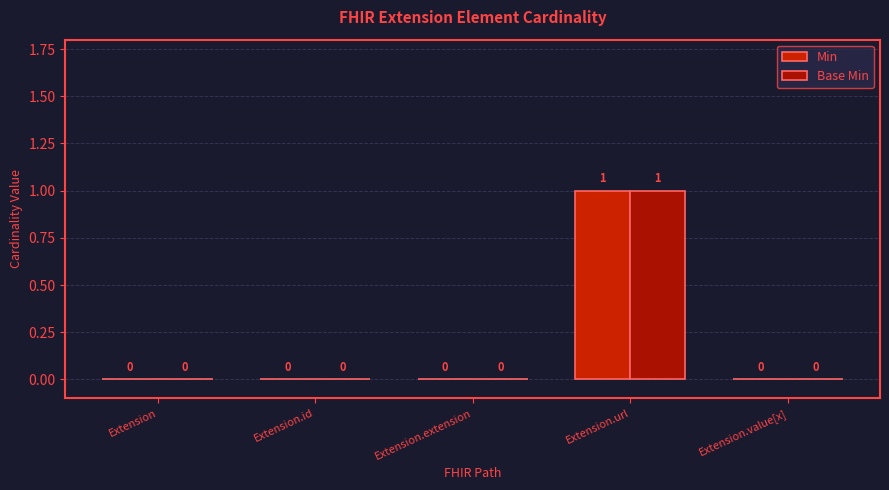

How many positive values does the Min series have?

1